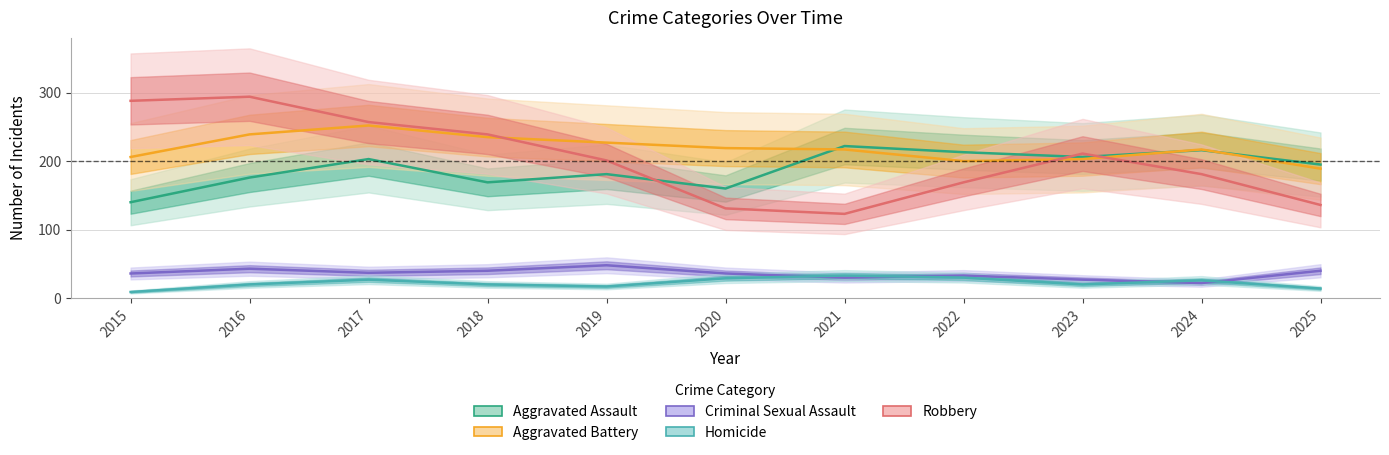

Reading left to right, list all the values displayed in this chart.

Aggravated Assault: 140	176	203	169	181	160	222	213	206	216	195
Aggravated Battery: 206	239	252	235	227	219	217	200	203	217	189
Criminal Sexual Assault: 36	43	37	40	48	36	30	33	27	22	40
Homicide: 9	20	27	20	17	29	33	30	20	26	14
Robbery: 288	294	257	239	201	131	123	169	211	181	136